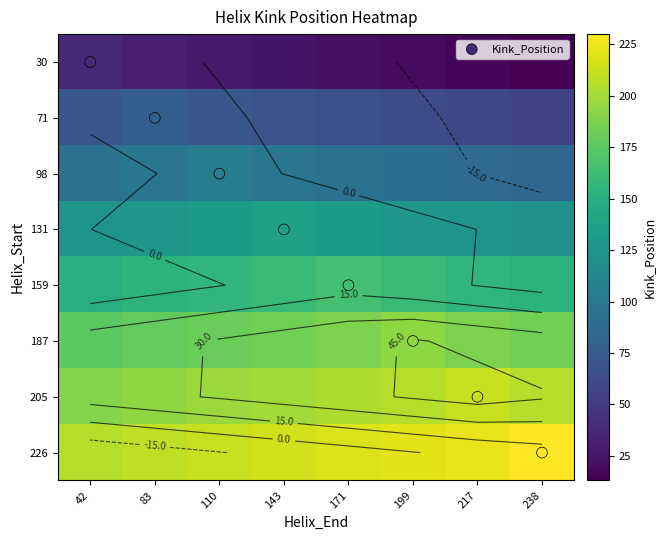

Which has a higher value, 199 or 110?

199